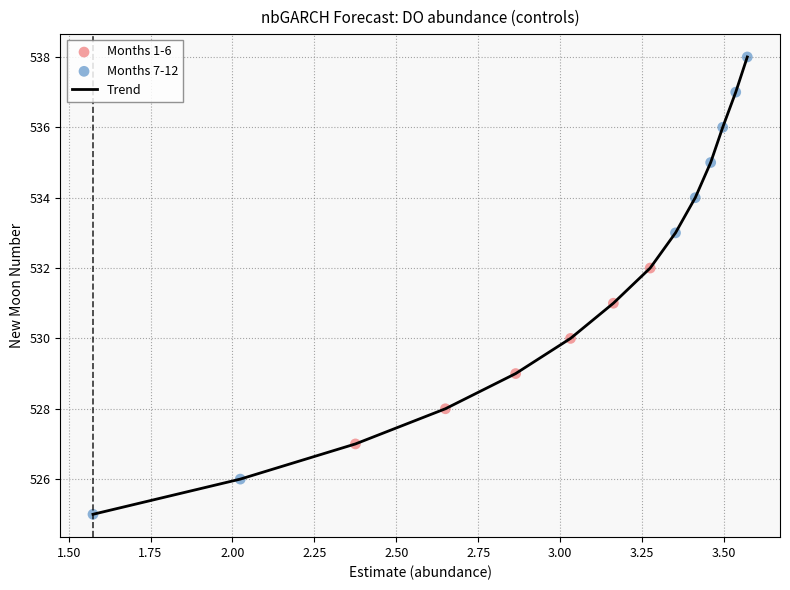

What is the greatest value displayed?

538